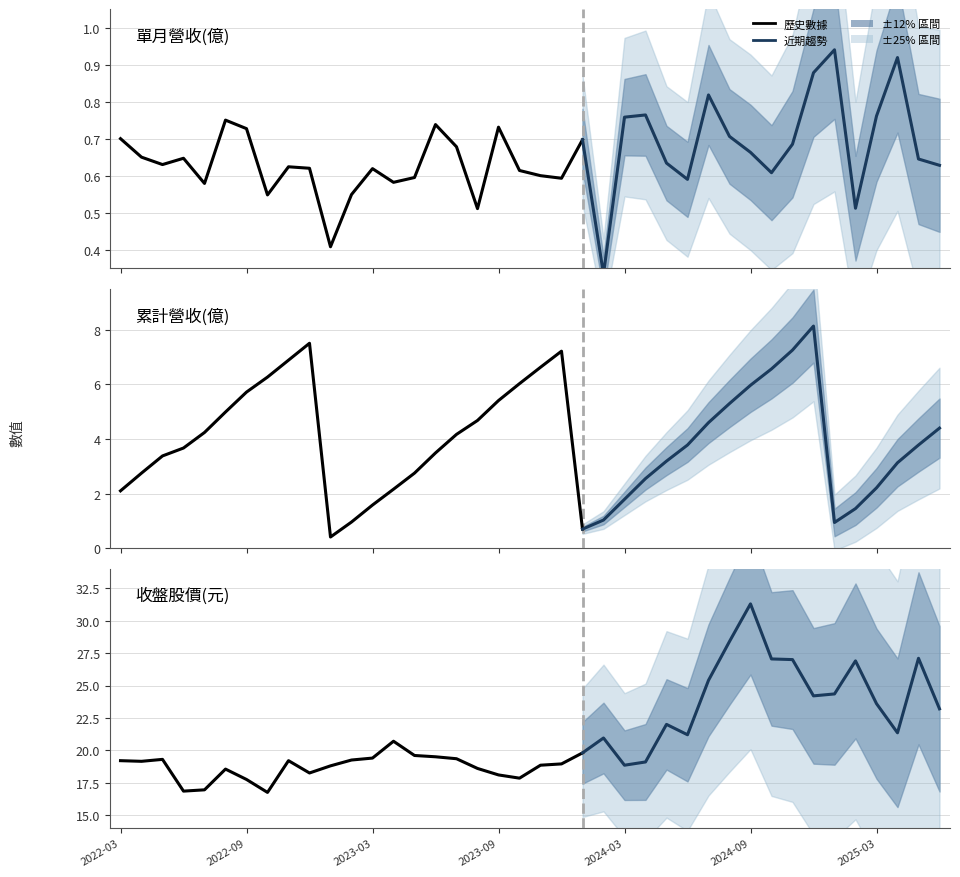

Rank the series by their maximum value, from lowest to highest.

單月營收(億), 累計營收(億), 收盤股價(元)